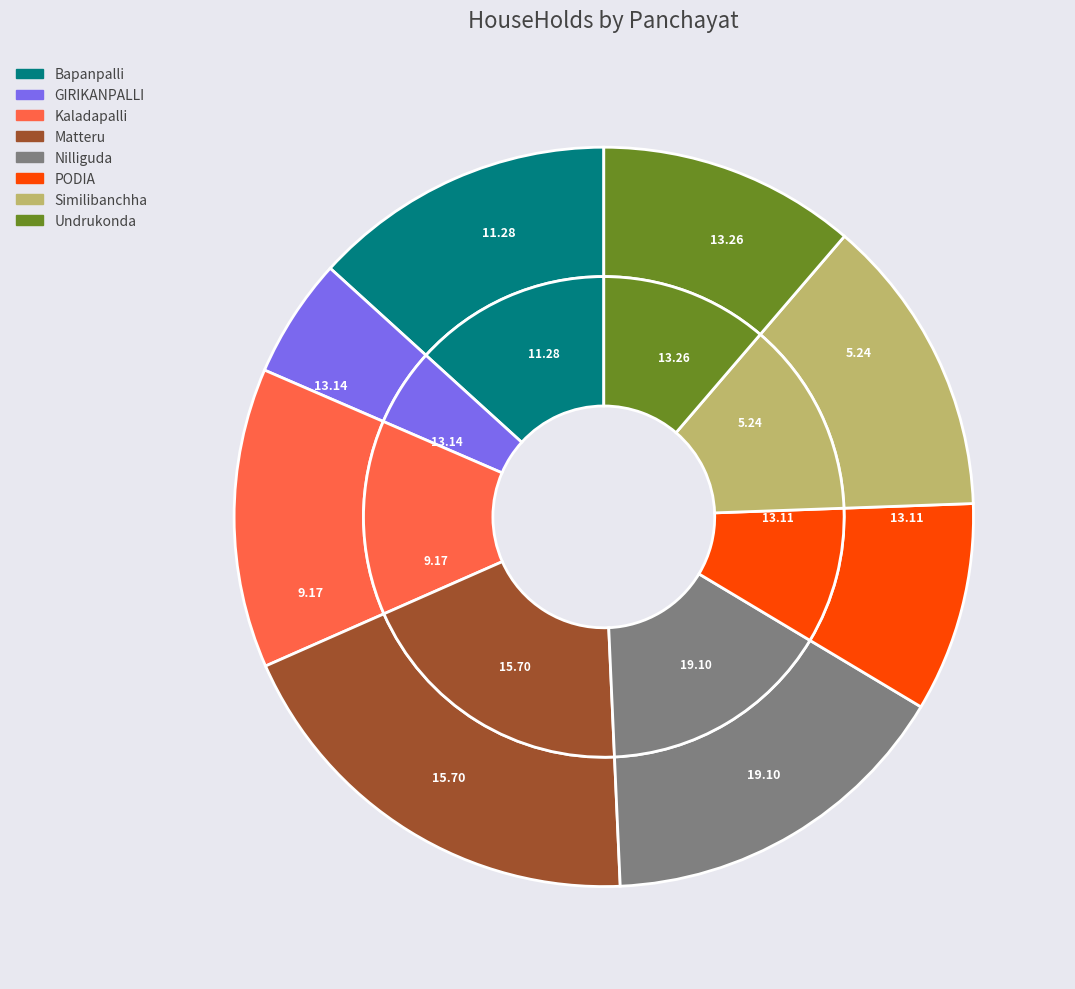

What is the smallest slice in the pie chart?

GIRIKANPALLI